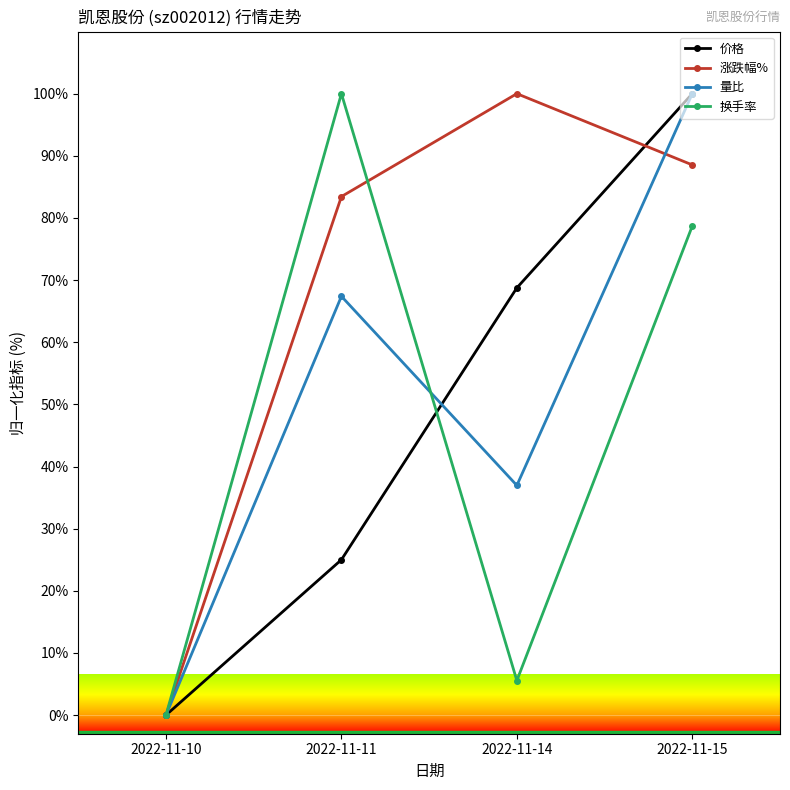

True or false: 涨跌幅% has a value of 88.5 at 2022-11-15.

True